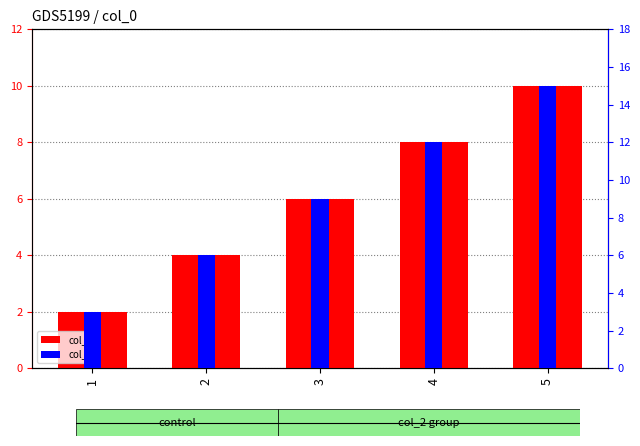

List the series in order of their overall mean, lowest first.

col_1, col_2